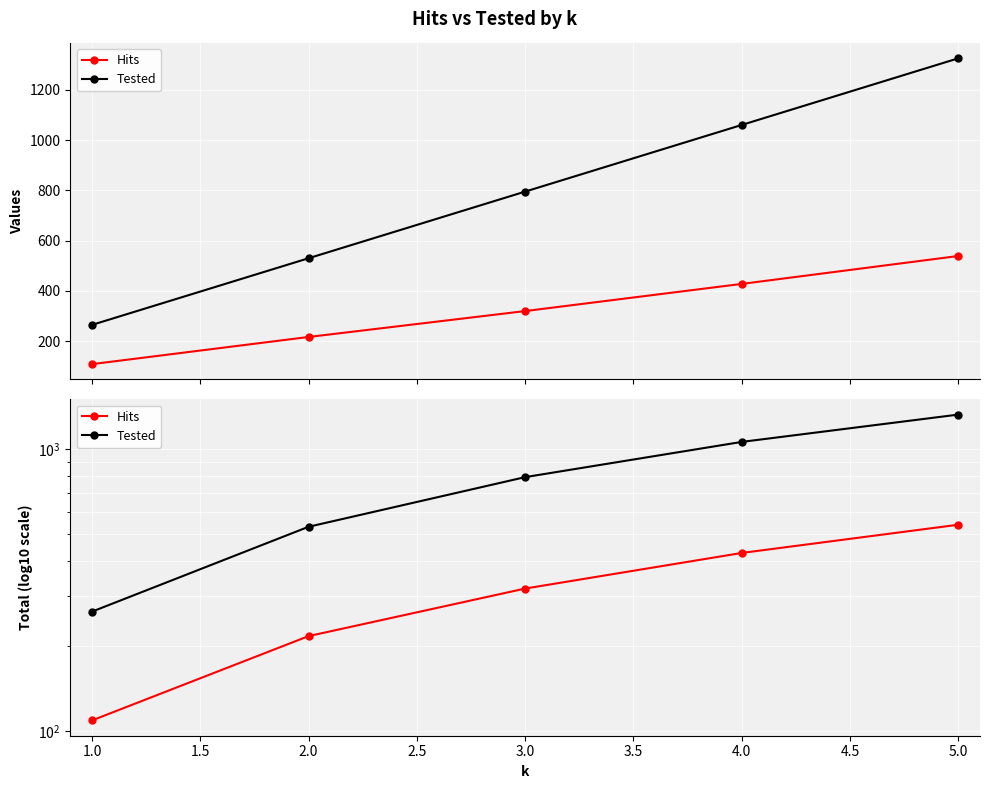

What is the maximum value shown in the chart?

1325